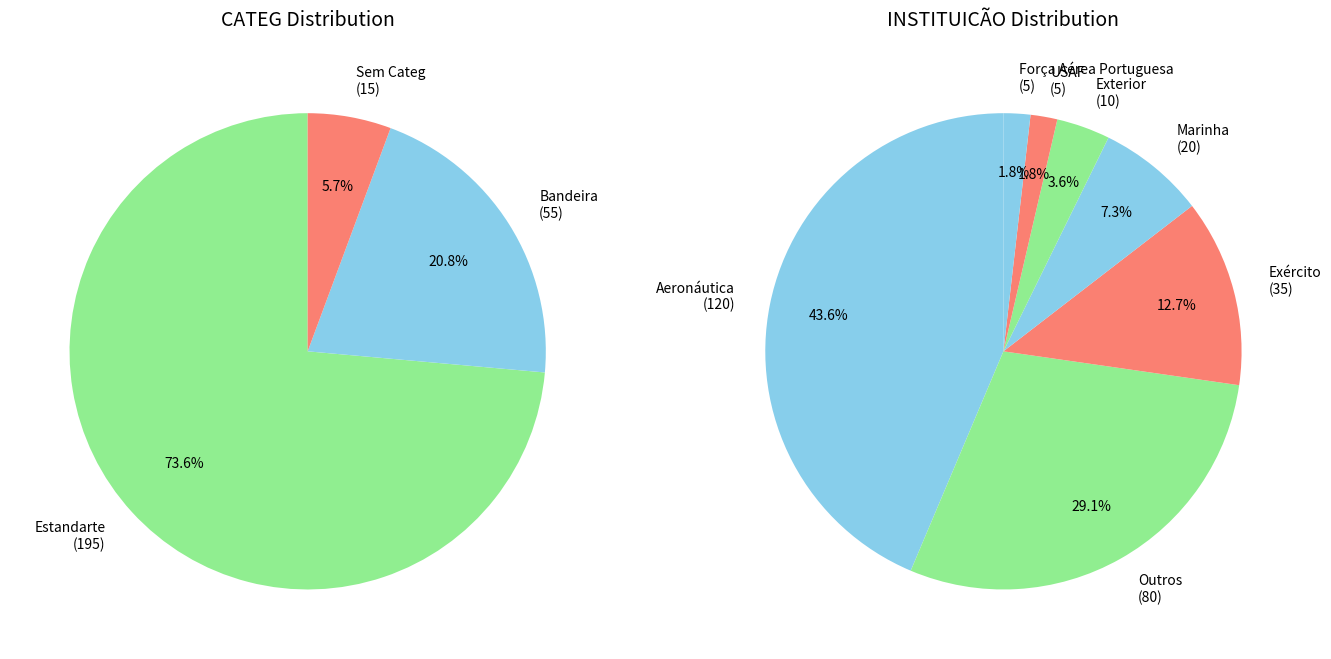

Count the number of slices in the pie.

7